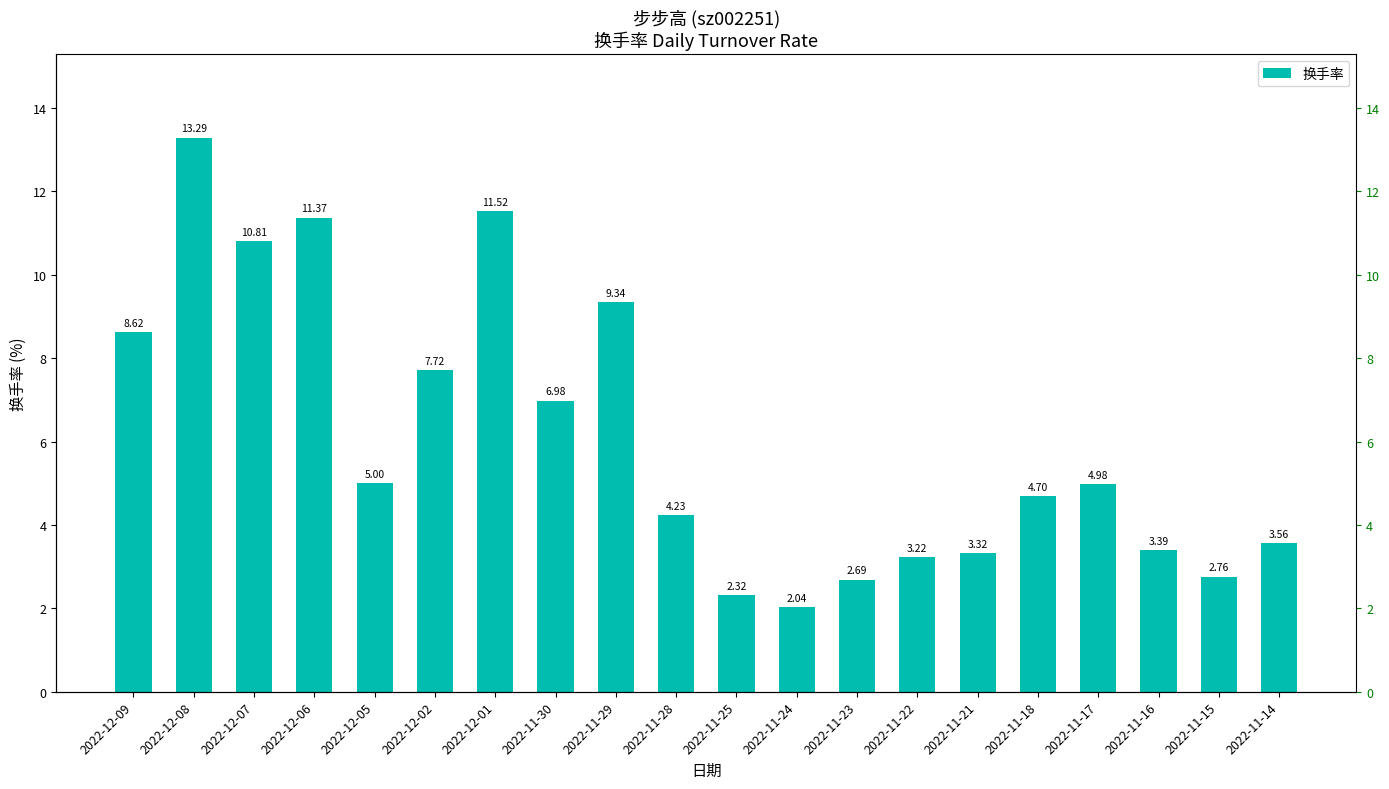

Reading right to left, extract all data points from this chart.

3.6	2.8	3.4	5.0	4.7	3.3	3.2	2.7	2.0	2.3	4.2	9.3	7.0	11.5	7.7	5.0	11.4	10.8	13.3	8.6